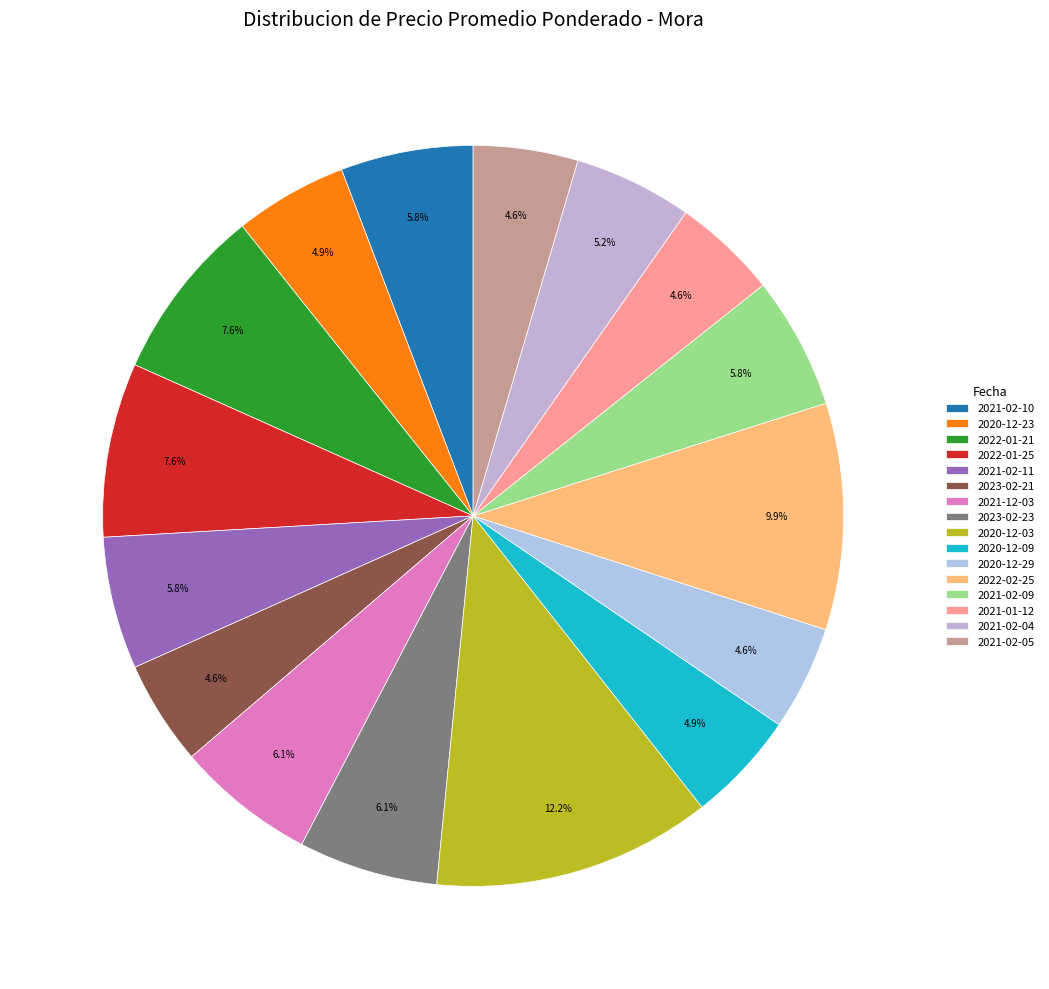

To the nearest percent, what is the combined percentage of 2021-02-05 and 2020-12-03?

17%